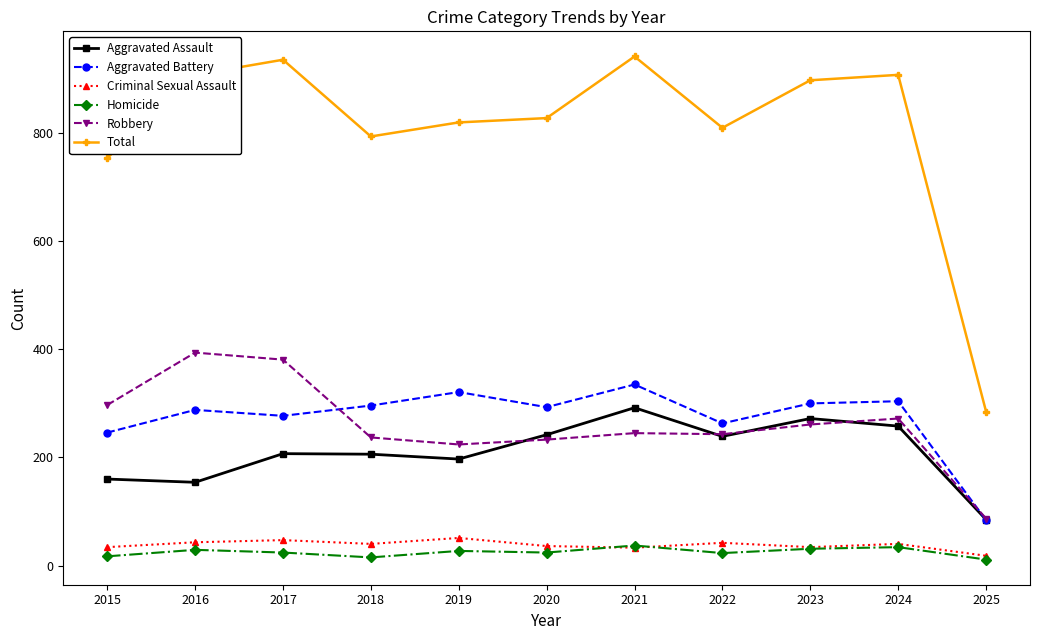

List the series in order of their peak value, highest first.

Total, Robbery, Aggravated Battery, Aggravated Assault, Criminal Sexual Assault, Homicide